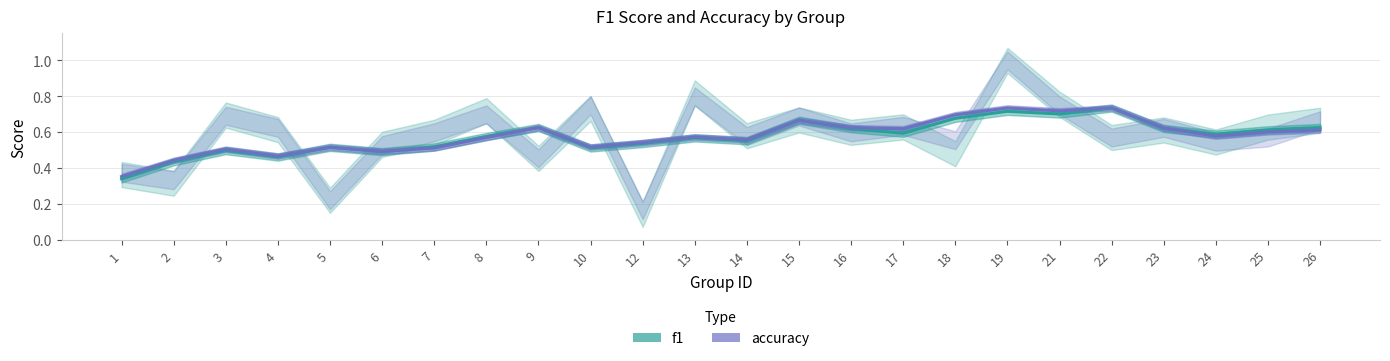

Reading right to left, extract all data points from this chart.

f1: 0.6	0.6	0.6	0.6	0.7	0.7	0.7	0.7	0.6	0.6	0.7	0.6	0.6	0.5	0.5	0.6	0.6	0.5	0.5	0.5	0.5	0.5	0.4	0.3
accuracy: 0.6	0.6	0.6	0.6	0.7	0.7	0.7	0.7	0.6	0.6	0.7	0.6	0.6	0.5	0.5	0.6	0.6	0.5	0.5	0.5	0.5	0.5	0.4	0.4